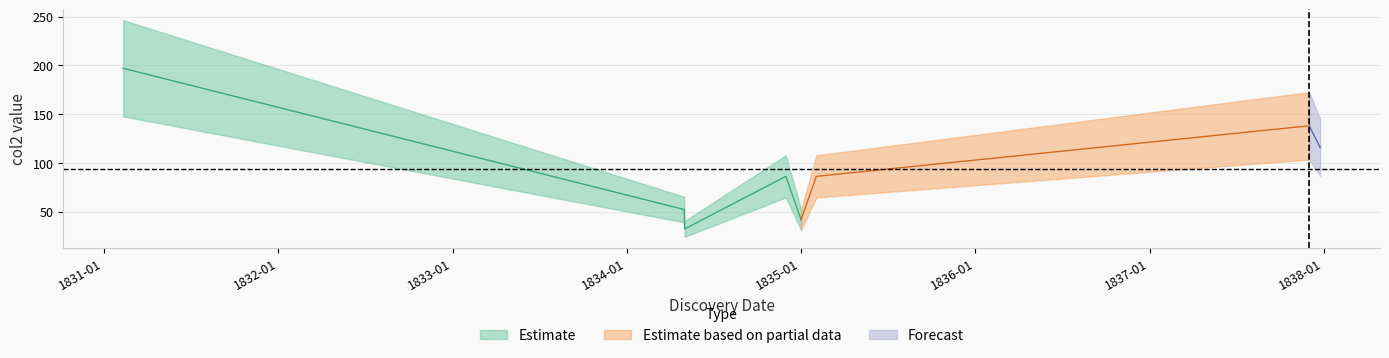

Does the chart display data point markers on the line(s)?

No